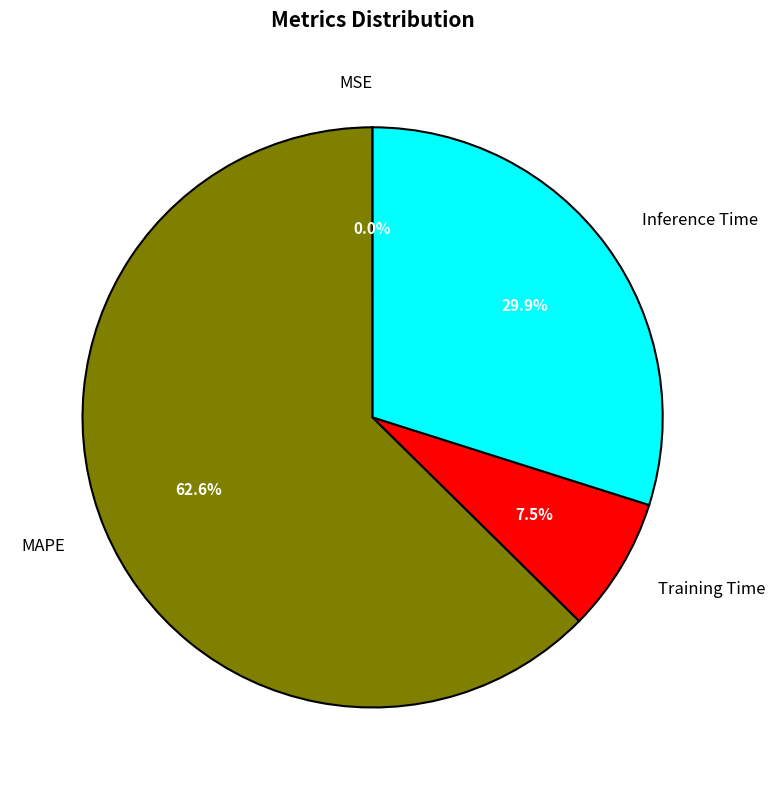

Which has a higher value, Training Time or MAPE?

MAPE